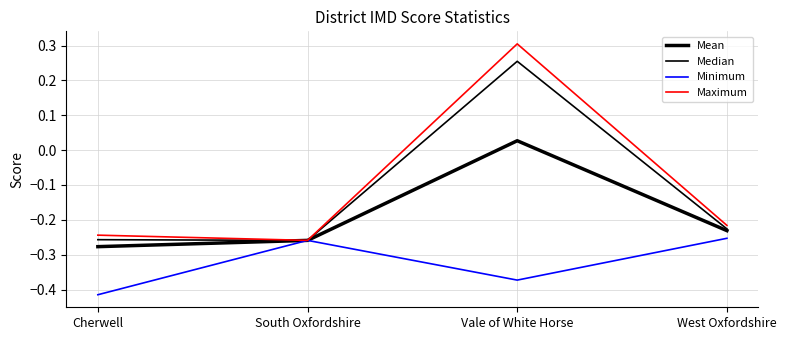

Which series has the widest spread of values?

Maximum